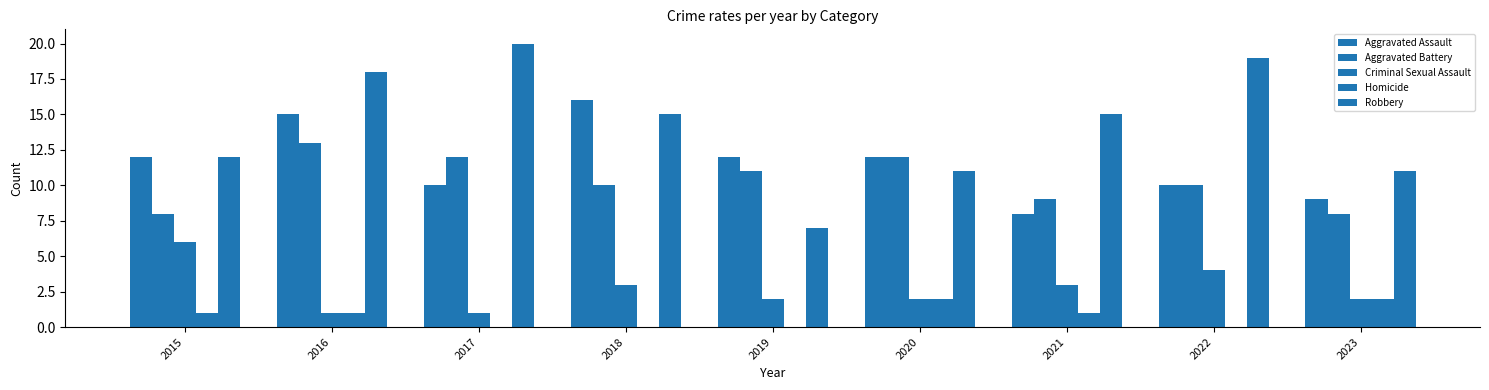

What is the difference between the highest and lowest values at 2018?

16